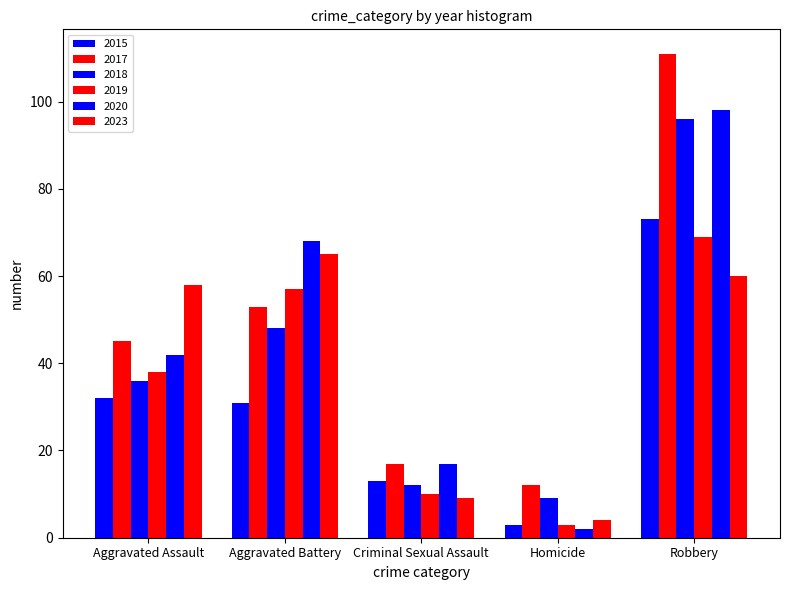

How many bars are there in each group?

6